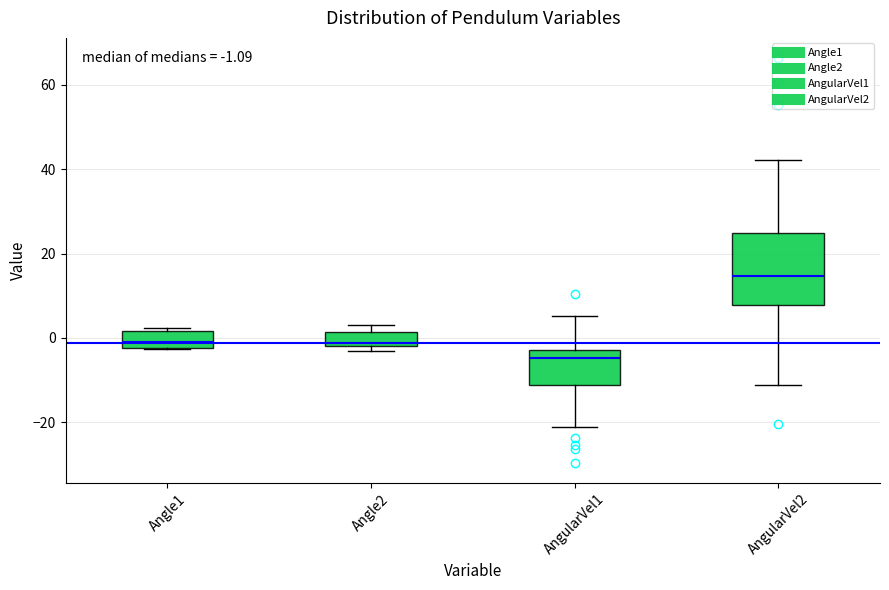

Which box's median line is the highest?

AngularVel2